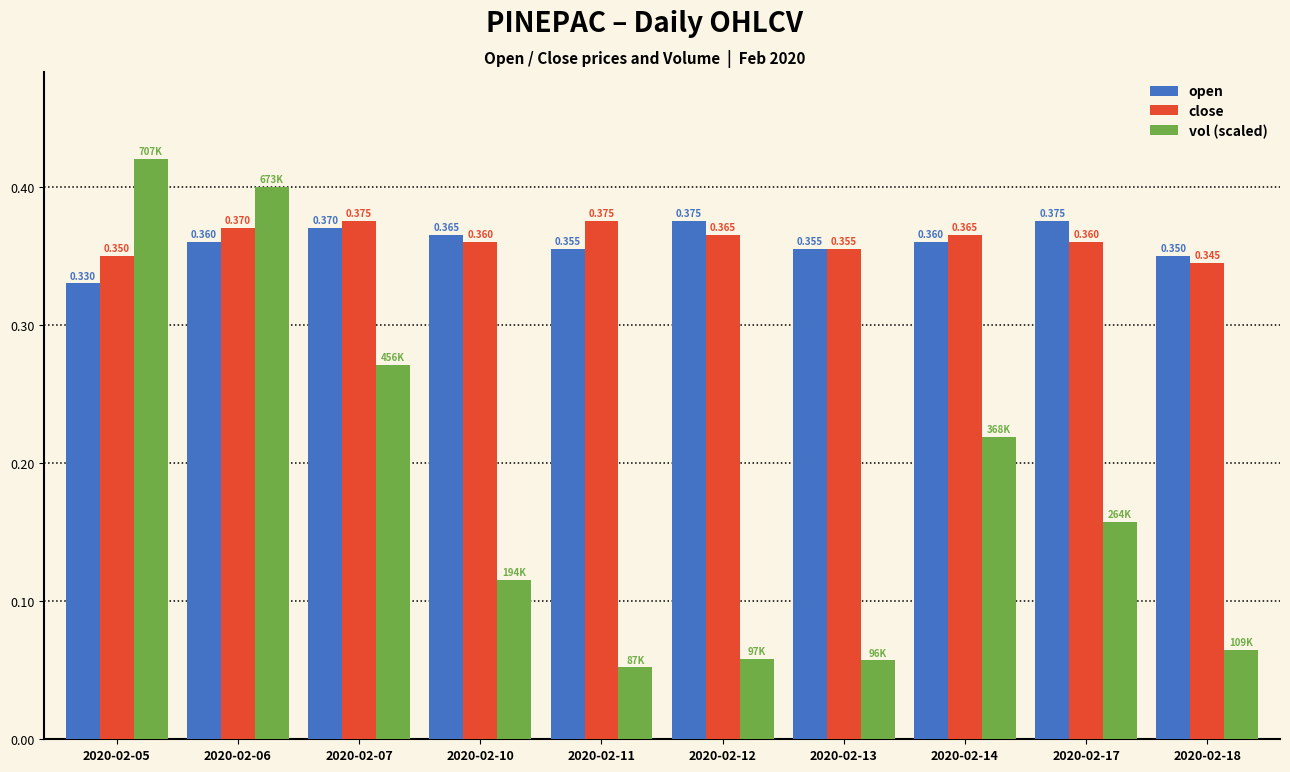

Where is open nearest to the value 0?

2020-02-05